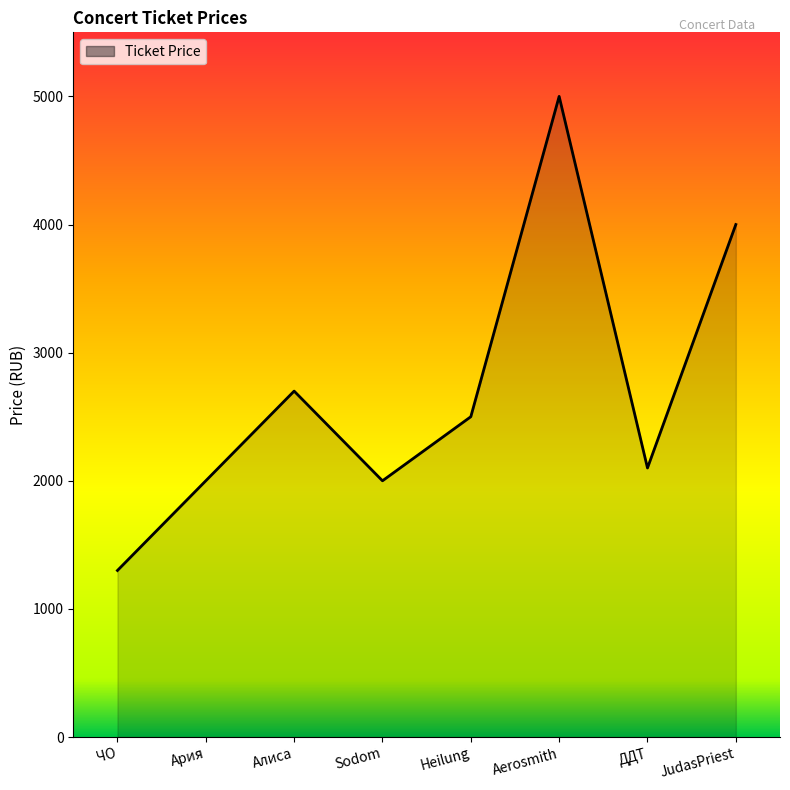

What is the sum of the values at Алиса and JudasPriest?

6700